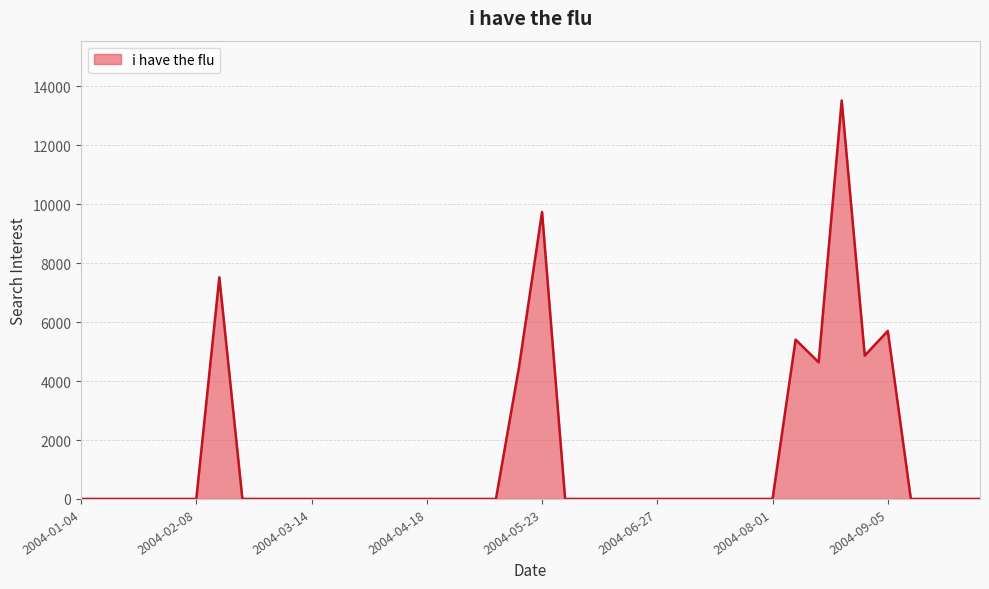

What is the maximum value shown in the chart?

13525.6